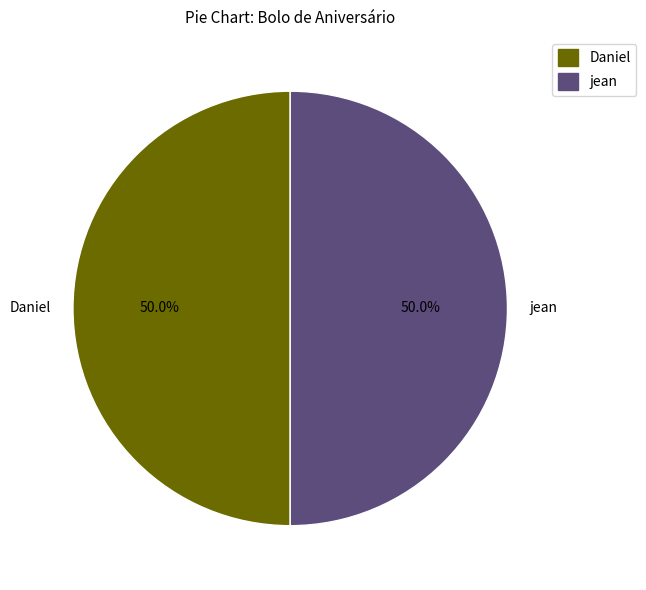

Count the number of slices in the pie.

2